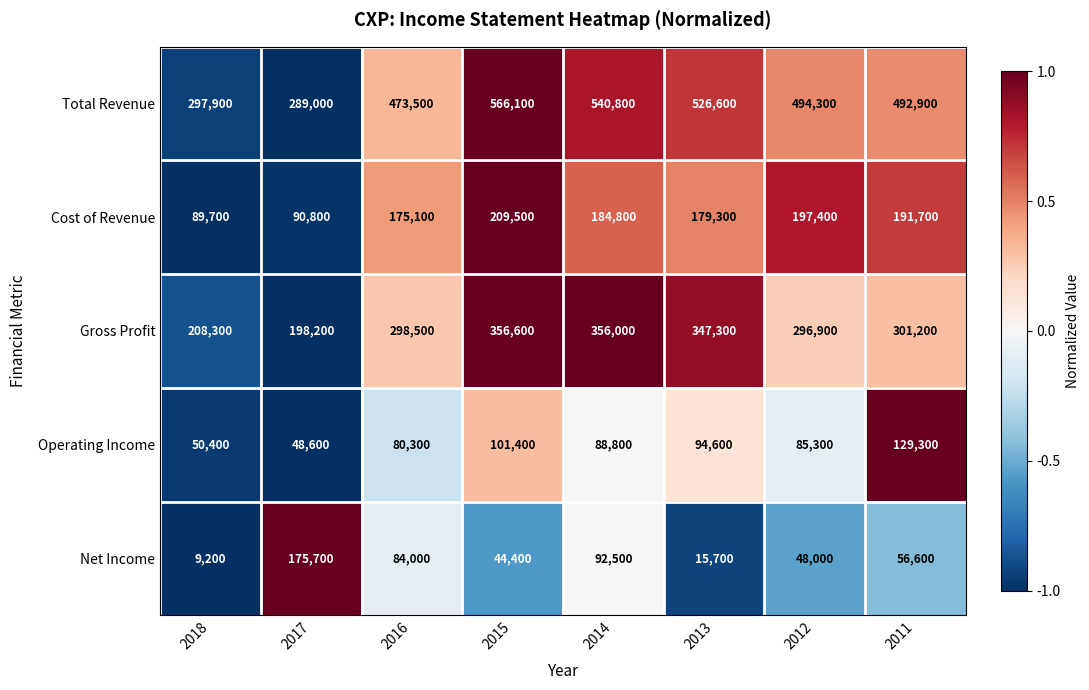

What is the greatest value displayed?

566100